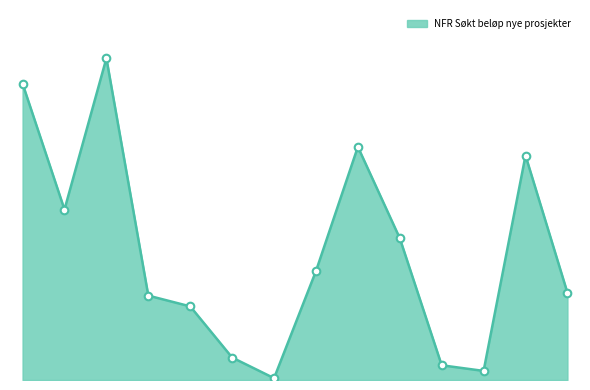

Does the chart have visible grid lines?

No